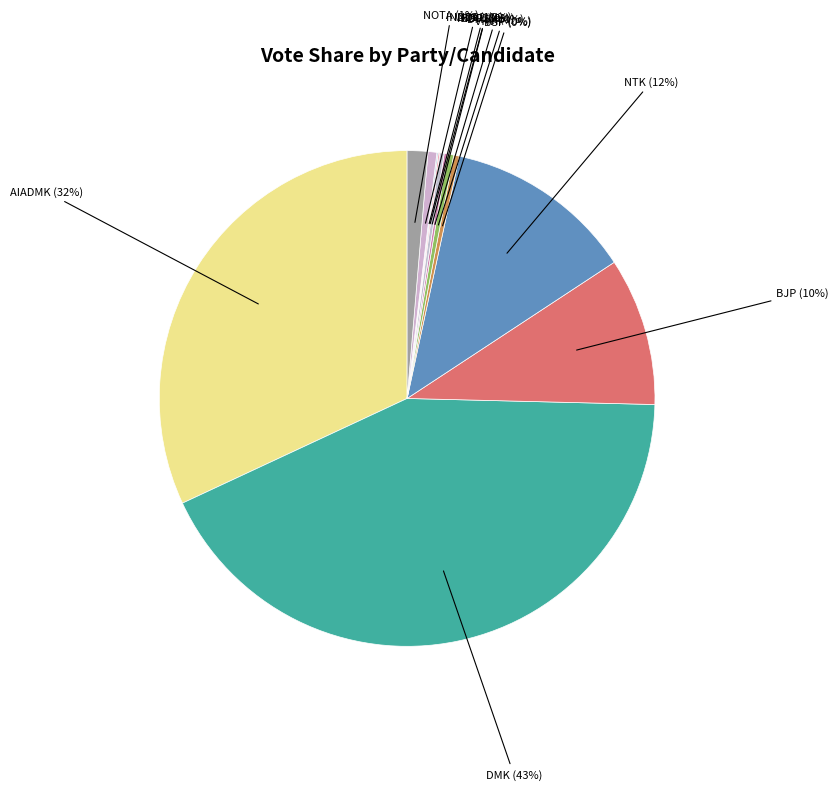

Approximately how many times larger is the value at NTK compared to BSP?

33.4